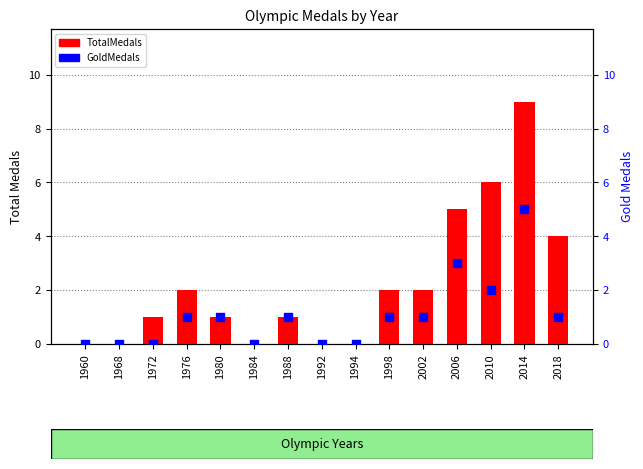

Which series contains the lowest Y value?

TotalMedals